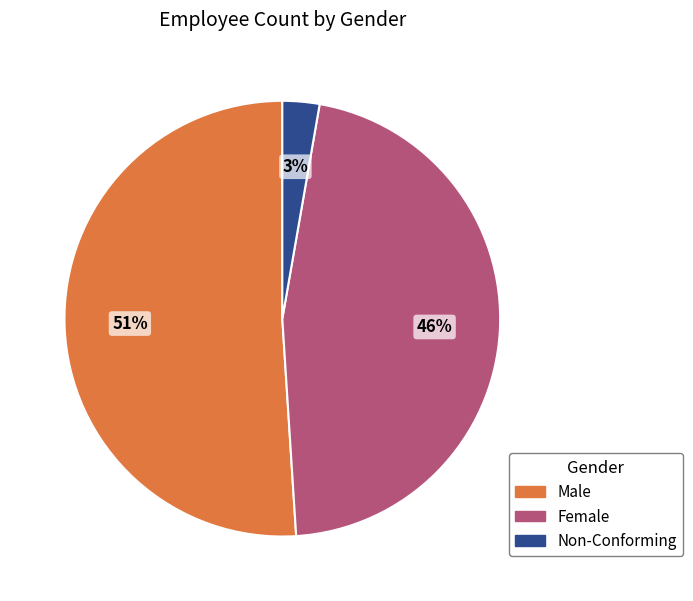

Is there a majority slice in this chart?

Yes